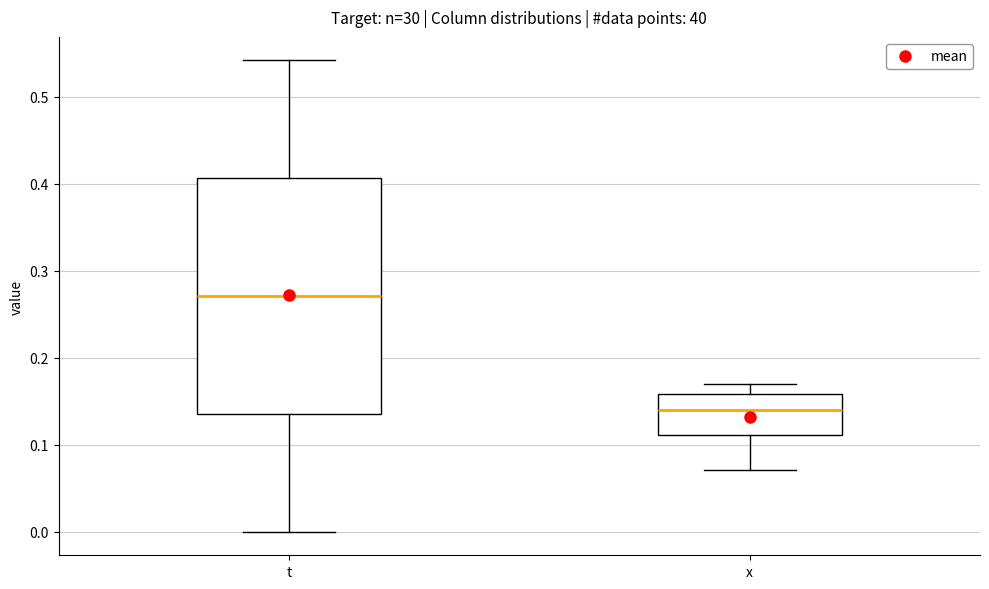

Which box has the lowest median line?

x